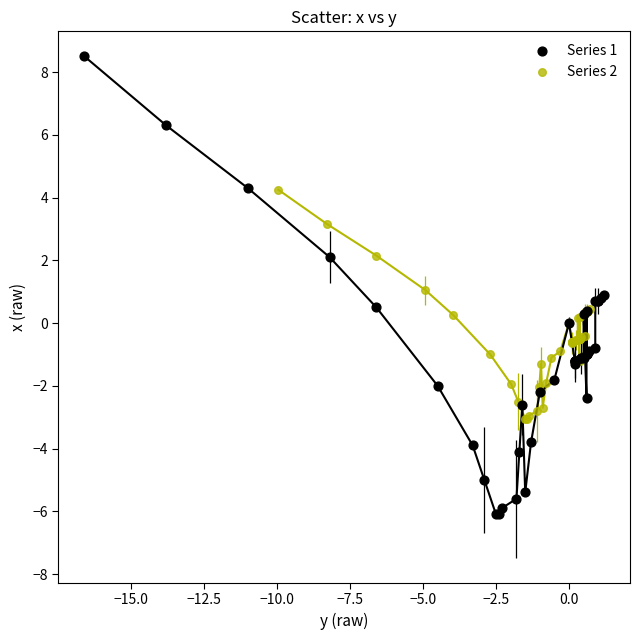

What are all the series names shown in the legend?

Series 1, Series 2